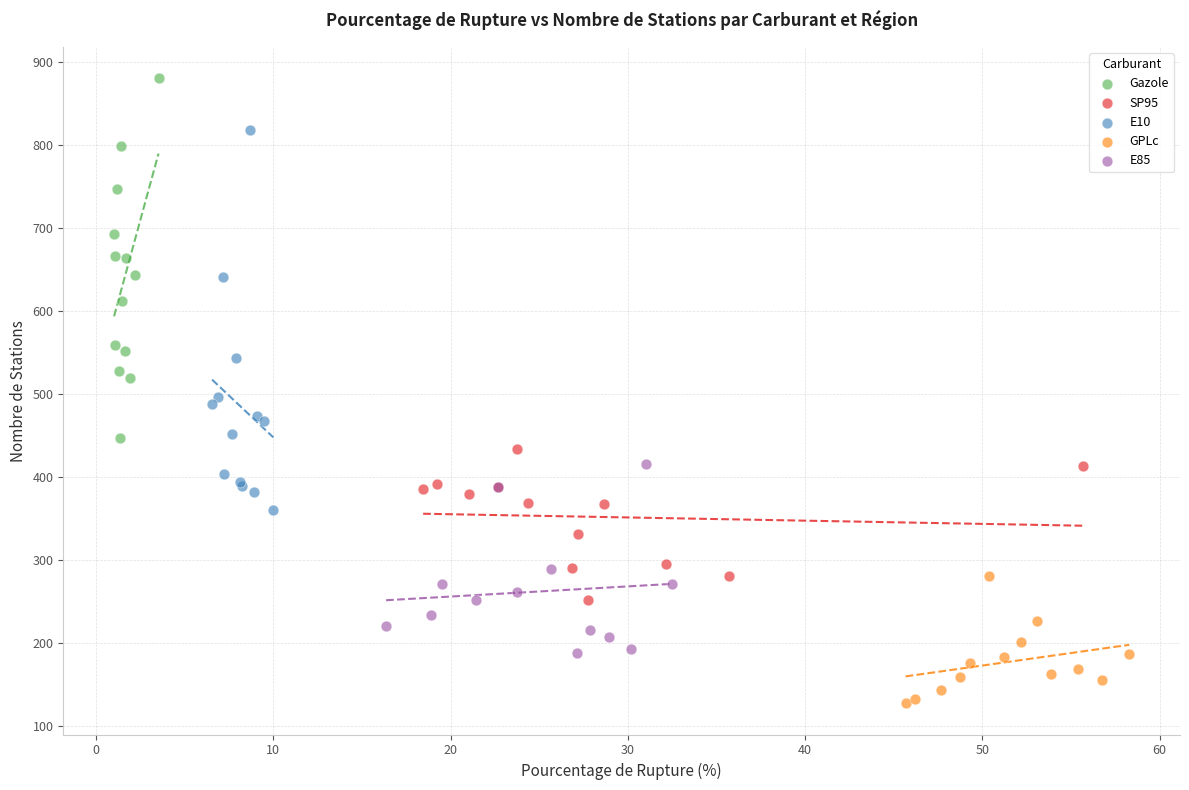

Which series has the widest spread of Y values?

E10